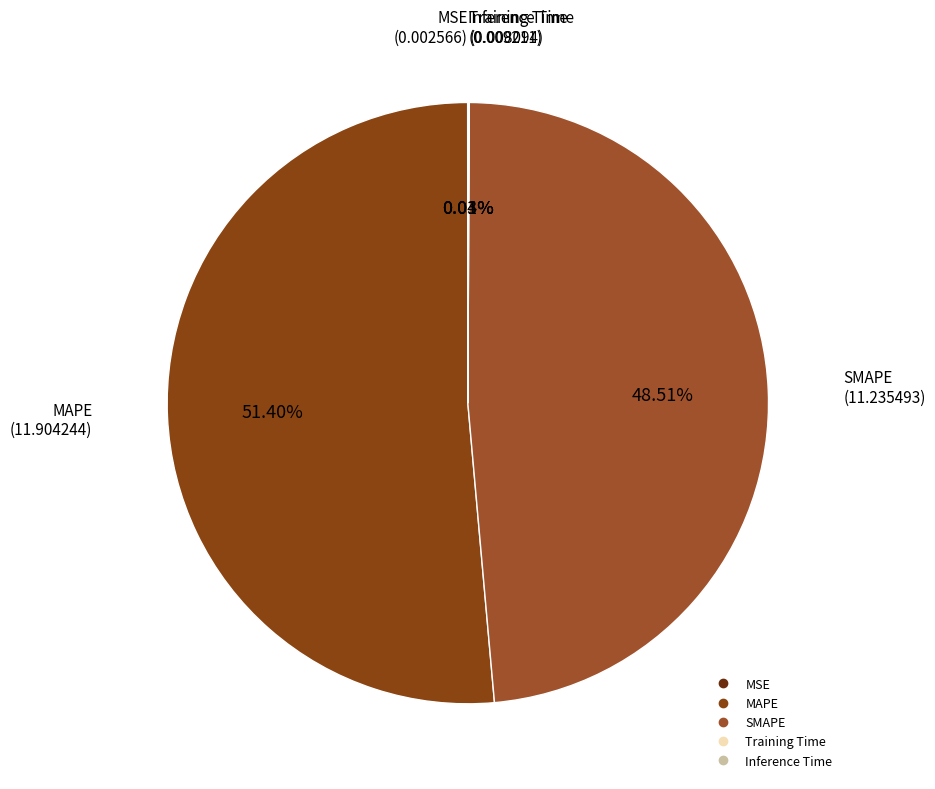

Which slice is the largest?

MAPE